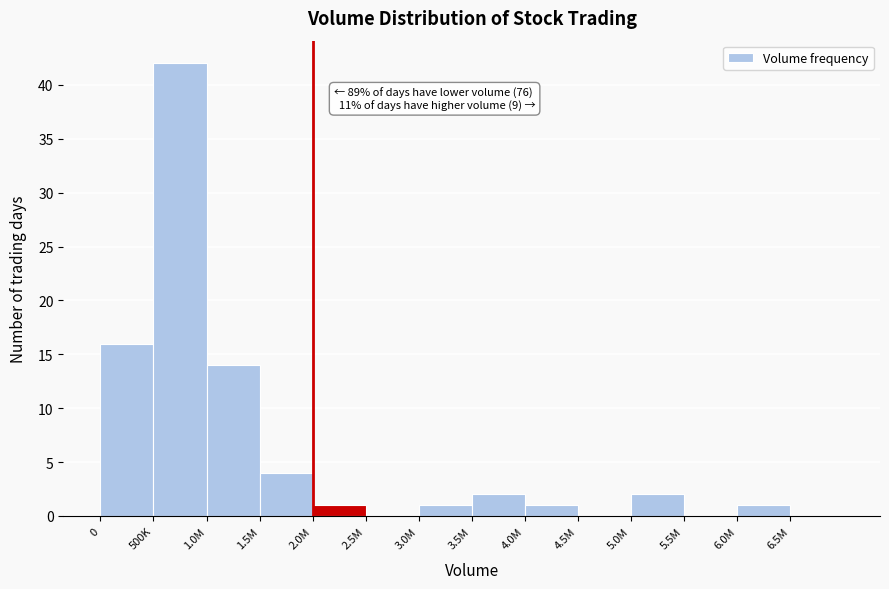

Reading right to left, list all the values displayed in this chart.

6.5M=0	6.0M=1	5.5M=0	5.0M=2	4.5M=0	4.0M=1	3.5M=2	3.0M=1	2.5M=0	2.0M=1	1.5M=4	1.0M=14	500K=42	0=16